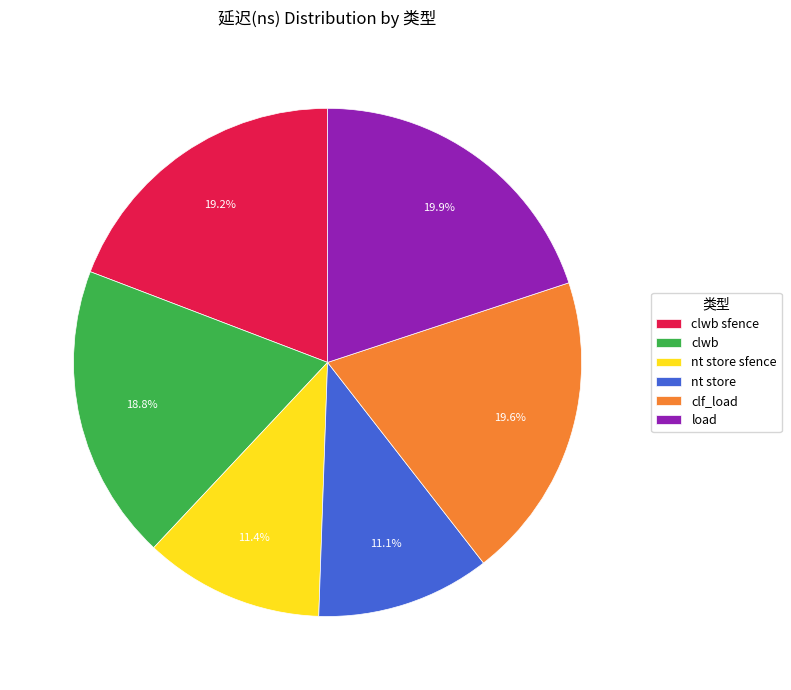

What percentage is the clwb sfence slice, to the nearest percent?

19%